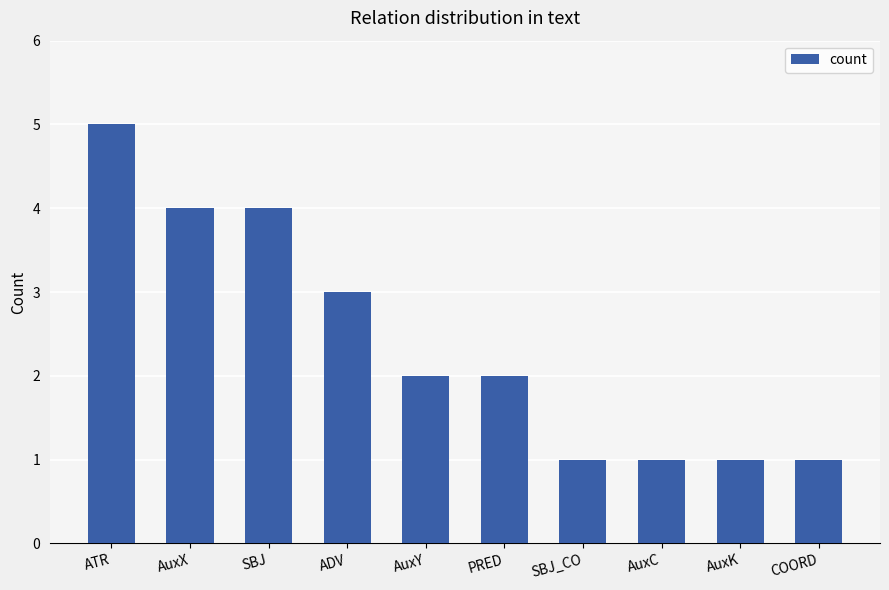

What is the difference between the maximum and second lowest values?

4